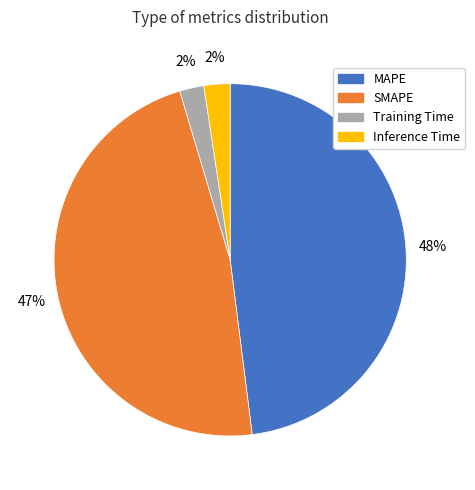

Is there a majority slice in this chart?

No